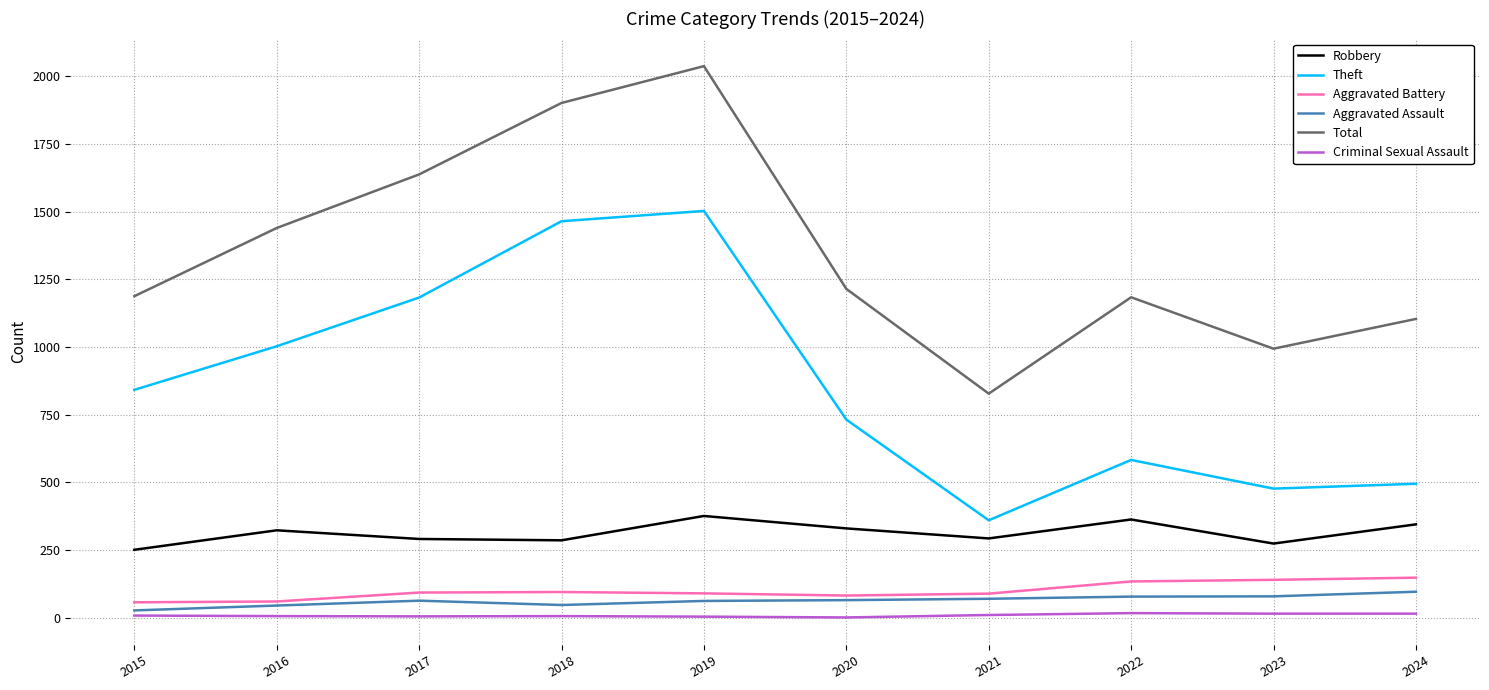

Which series has the largest range (max minus min)?

Total